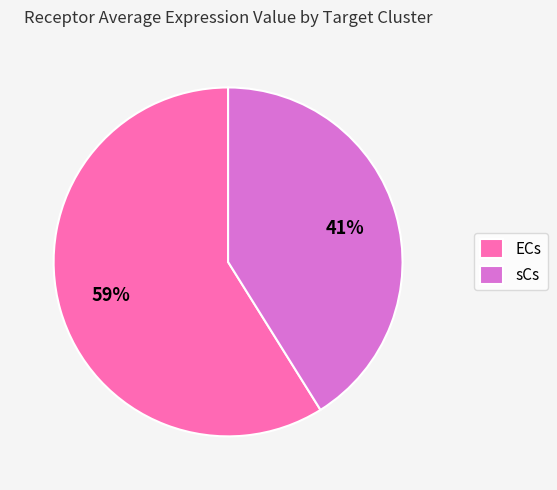

Is there a majority slice in this chart?

Yes